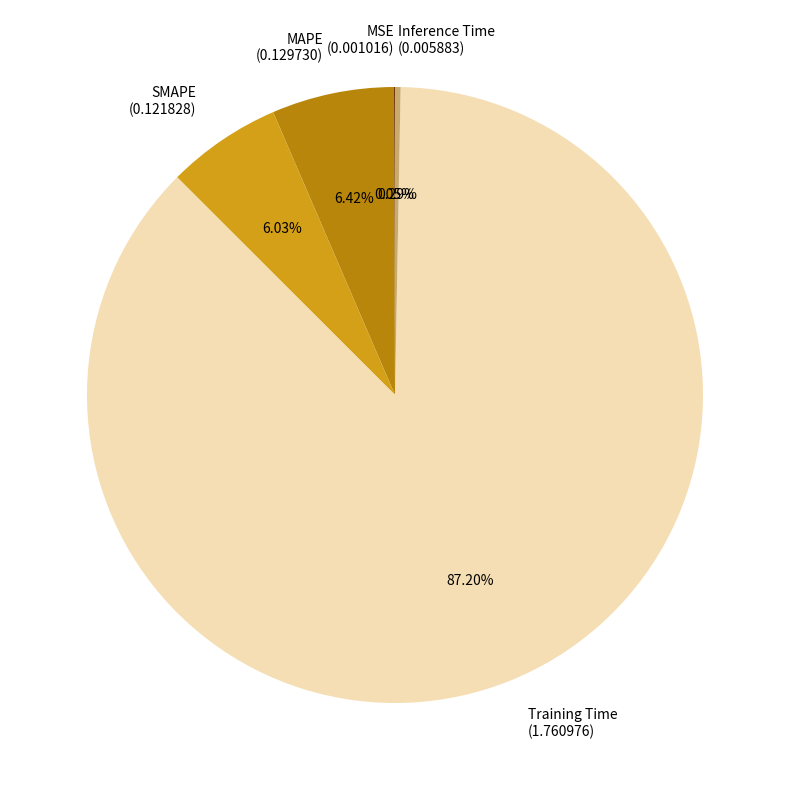

Between Training Time and MAPE, which is larger?

Training Time